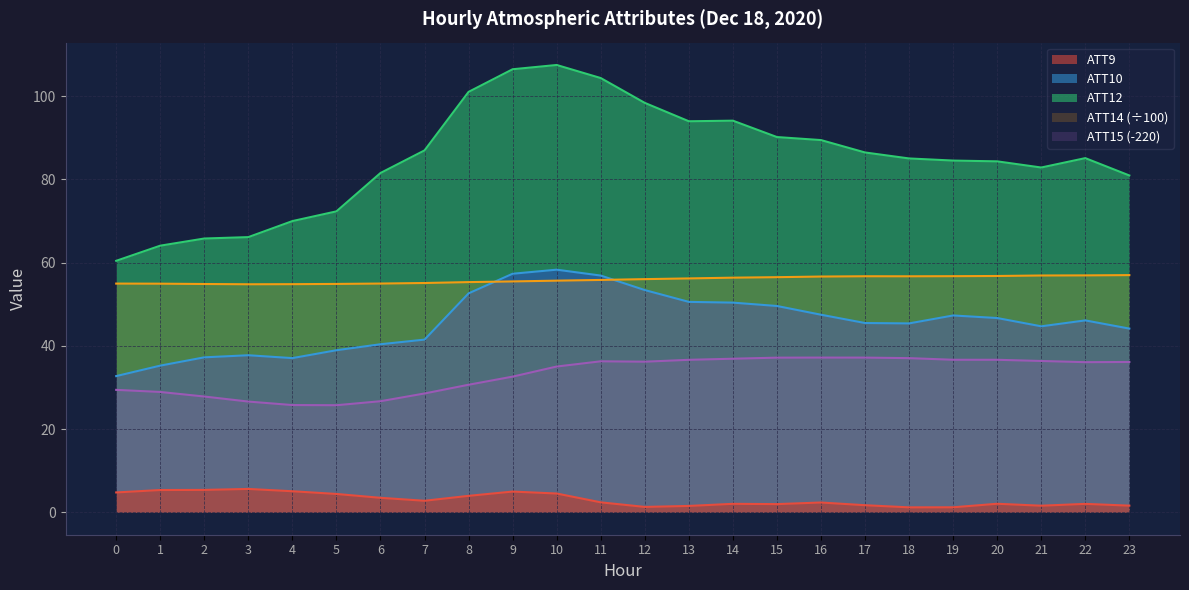

What is the smallest value displayed?

1.2